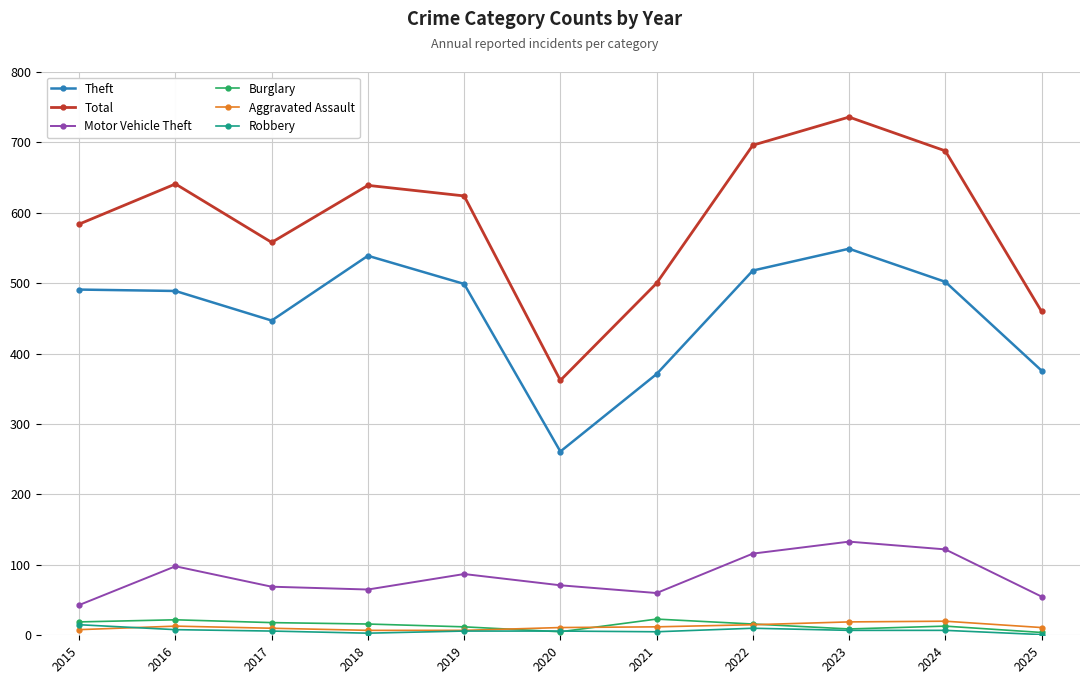

Where does the Robbery series first go above 6?

2015